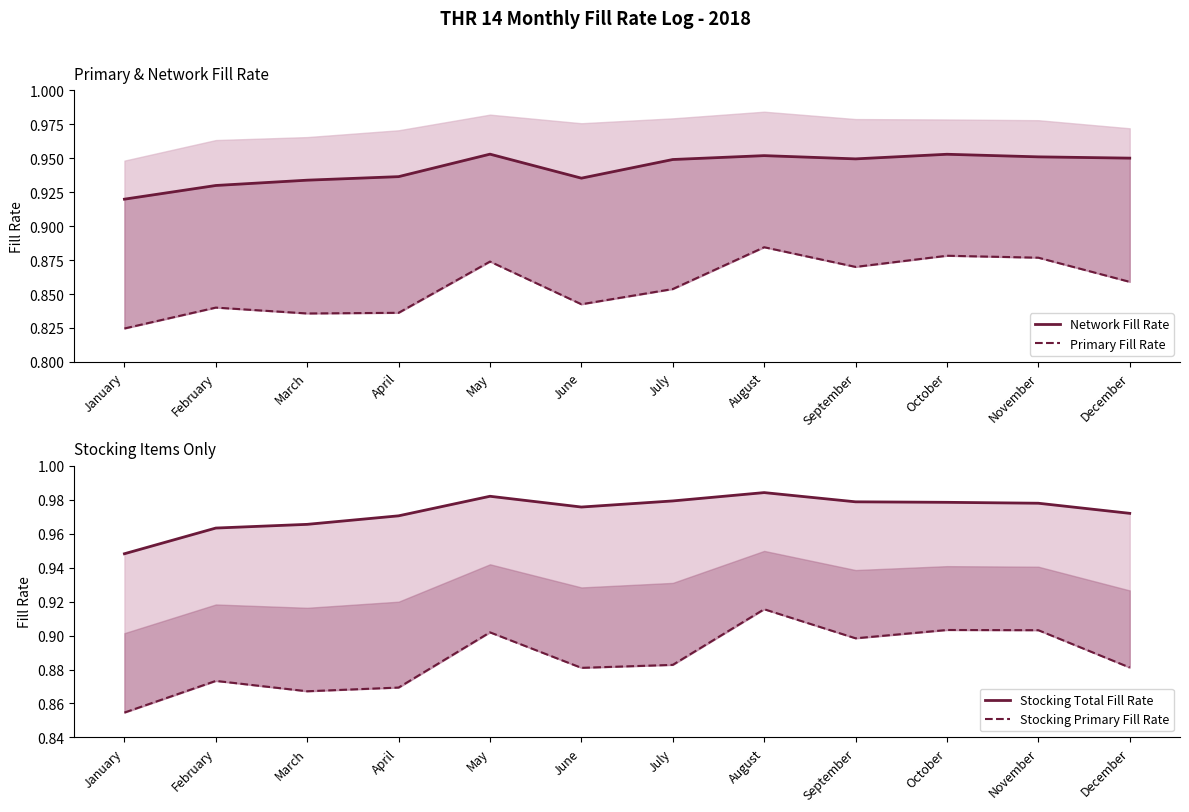

Reading left to right, transcribe all the data shown in this chart.

Network Fill Rate: January=0.9	February=0.9	March=0.9	April=0.9	May=1.0	June=0.9	July=0.9	August=1.0	September=0.9	October=1.0	November=1.0	December=0.9
Primary Fill Rate: January=0.8	February=0.8	March=0.8	April=0.8	May=0.9	June=0.8	July=0.9	August=0.9	September=0.9	October=0.9	November=0.9	December=0.9
Stocking Total Fill Rate: January=0.9	February=1.0	March=1.0	April=1.0	May=1.0	June=1.0	July=1.0	August=1.0	September=1.0	October=1.0	November=1.0	December=1.0
Stocking Primary Fill Rate: January=0.9	February=0.9	March=0.9	April=0.9	May=0.9	June=0.9	July=0.9	August=0.9	September=0.9	October=0.9	November=0.9	December=0.9